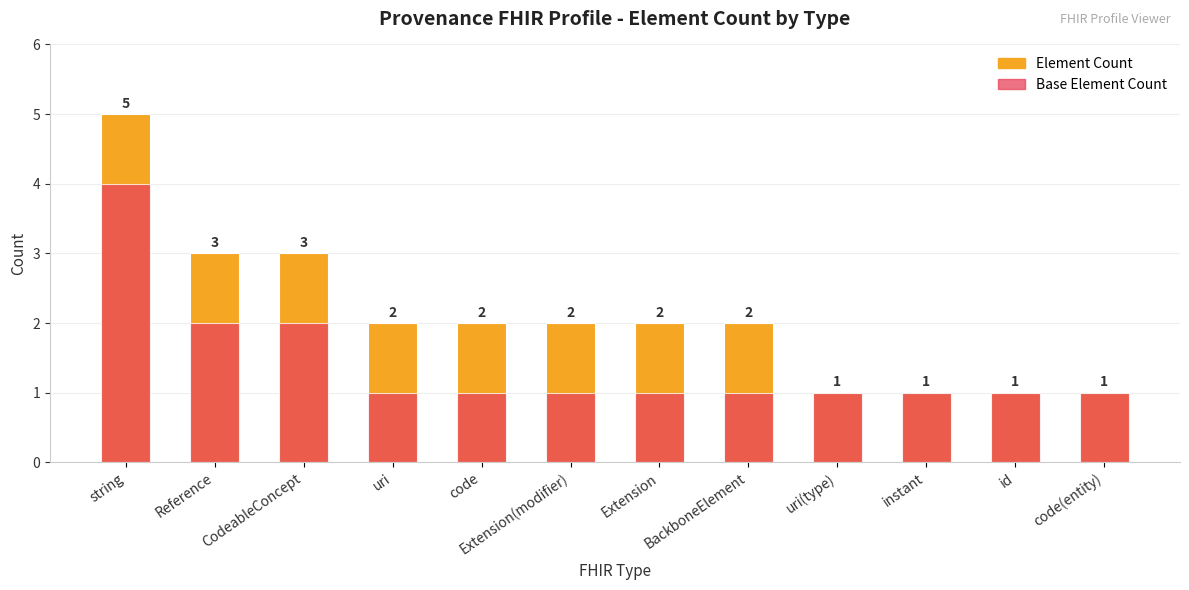

What is the total value across all series at code?

3